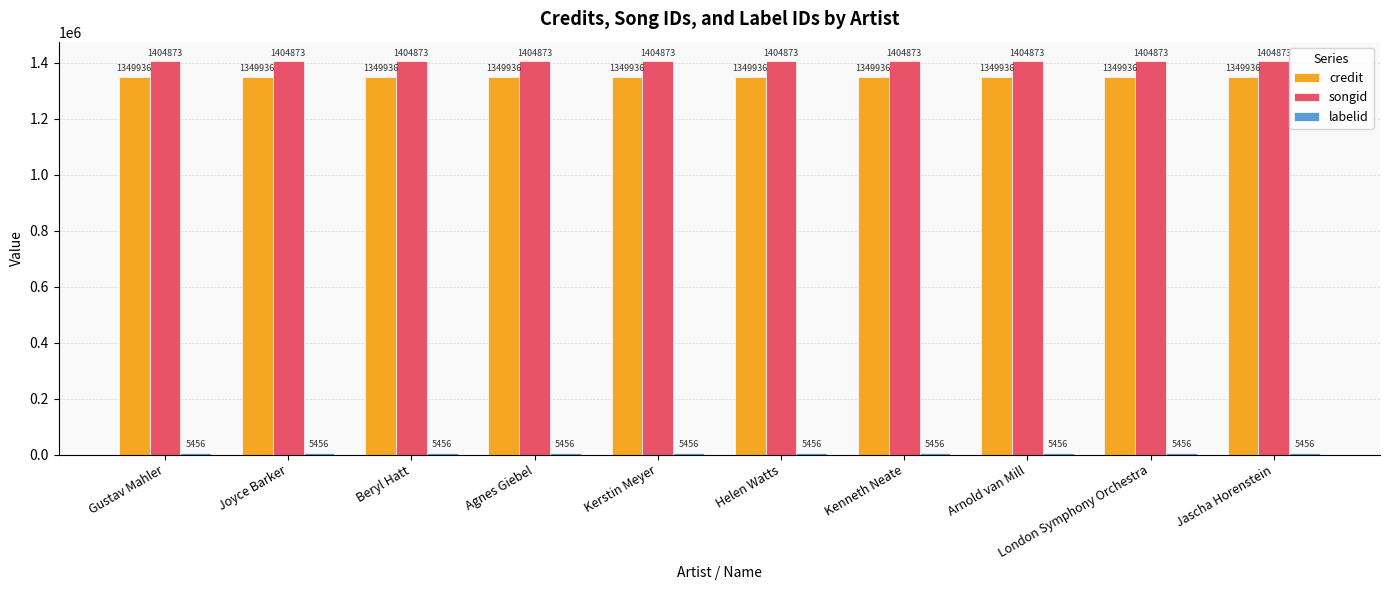

True or false: credit has a value of 2285699 at Gustav Mahler.

False